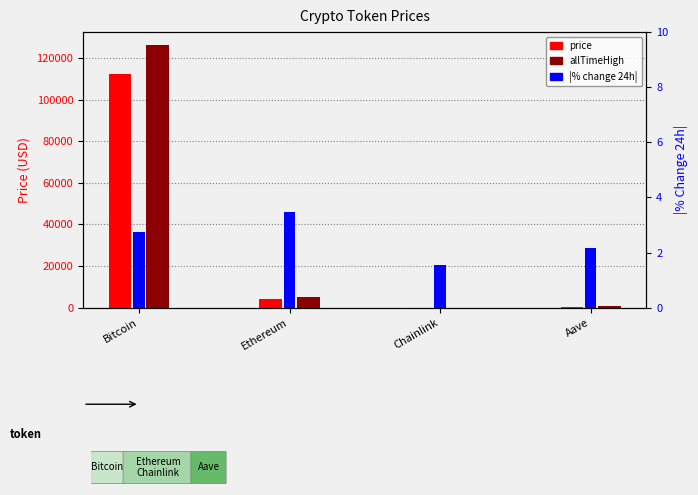

Which series has the largest total across all categories?

allTimeHigh